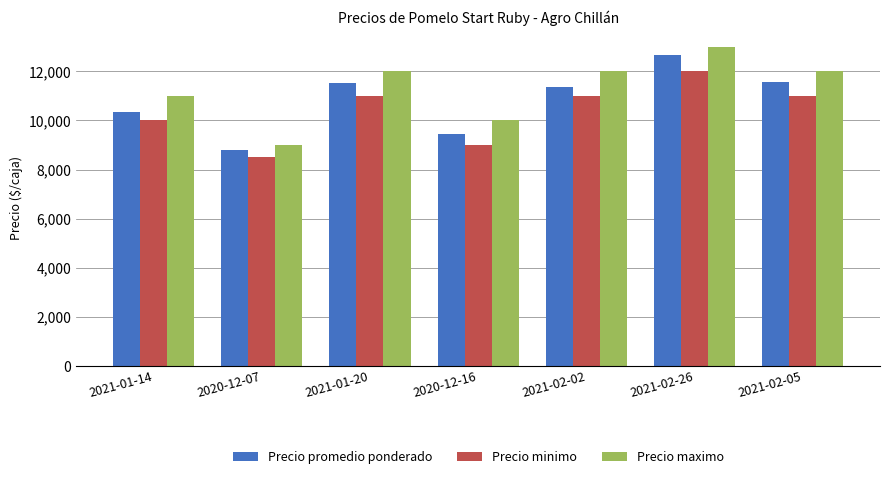

At how many categories does at least one series exceed 8803?

7